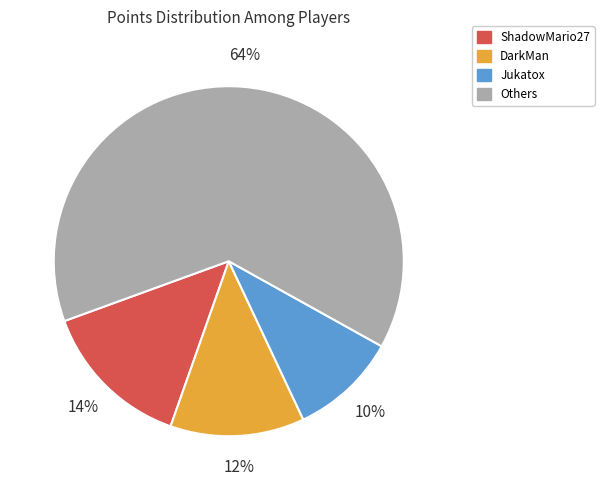

Does any single category account for the majority?

Yes